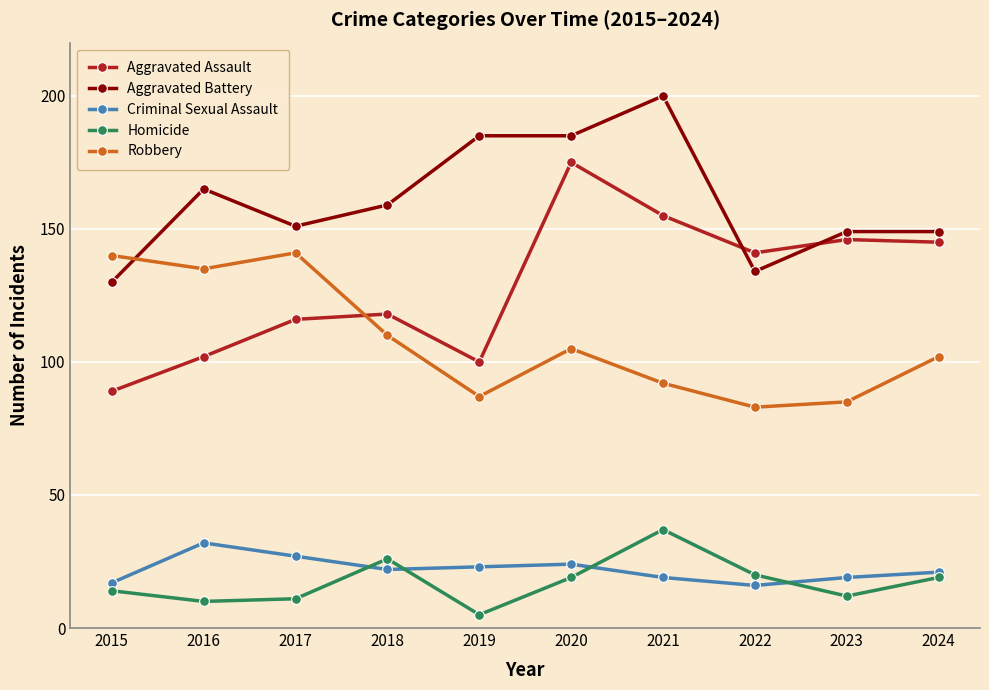

At 2016, list the series in order from smallest to largest.

Homicide, Criminal Sexual Assault, Aggravated Assault, Robbery, Aggravated Battery